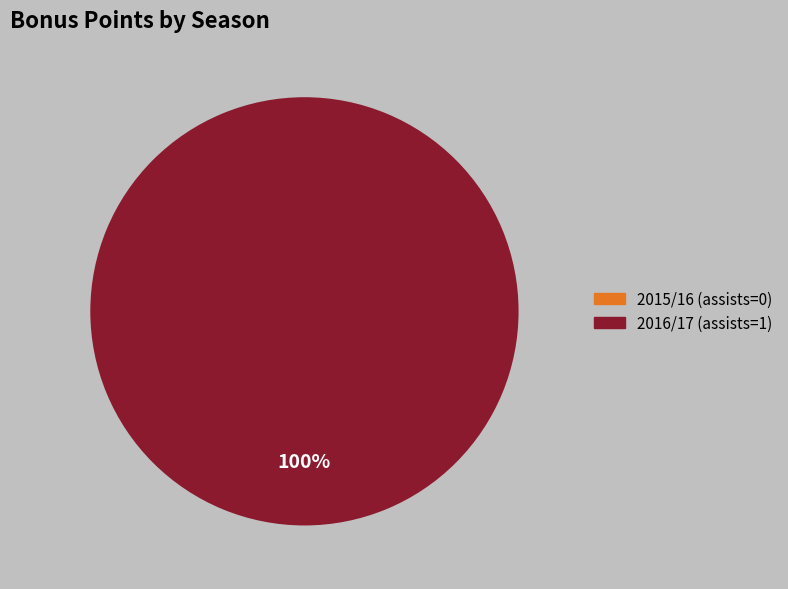

Does 2015/16 (assists=0) represent more than half of the total?

No